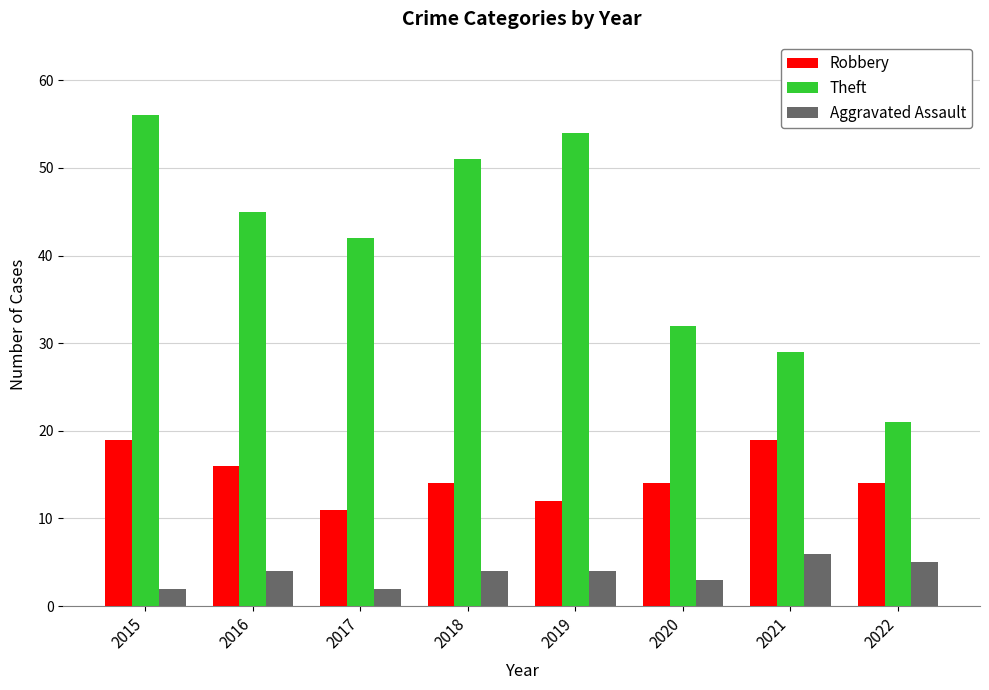

What is the spread (max minus min) of values at 2017?

40